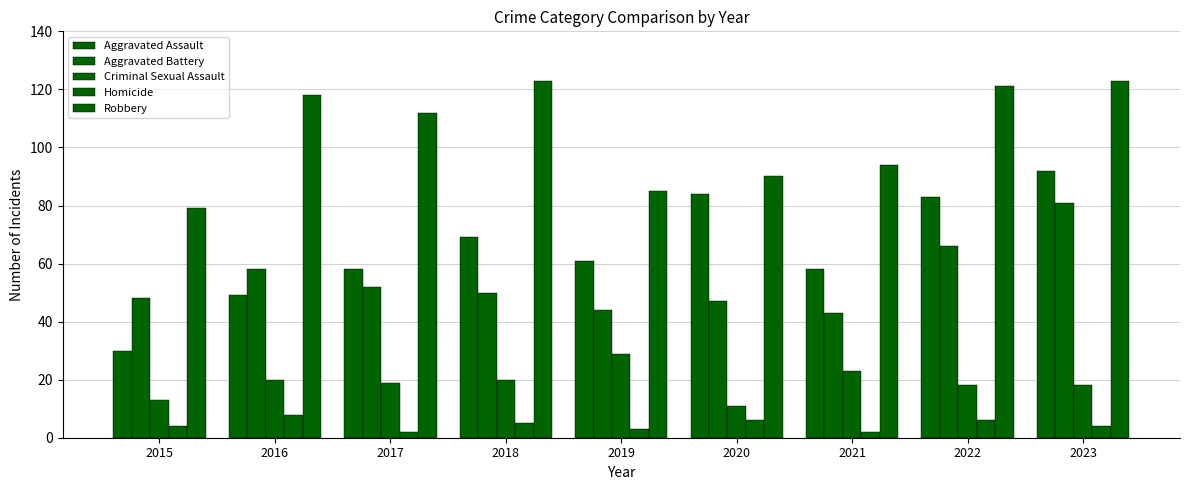

Which series has the largest total across all categories?

Robbery